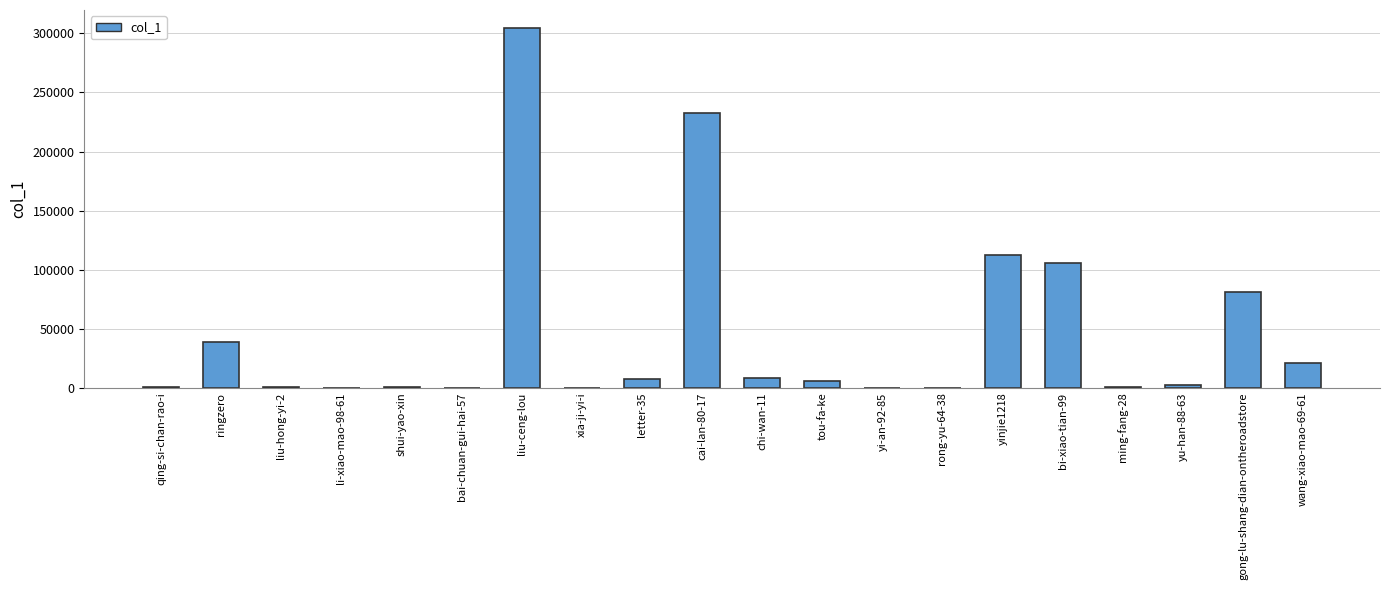

At which category does the chart reach its peak across all series?

liu-ceng-lou